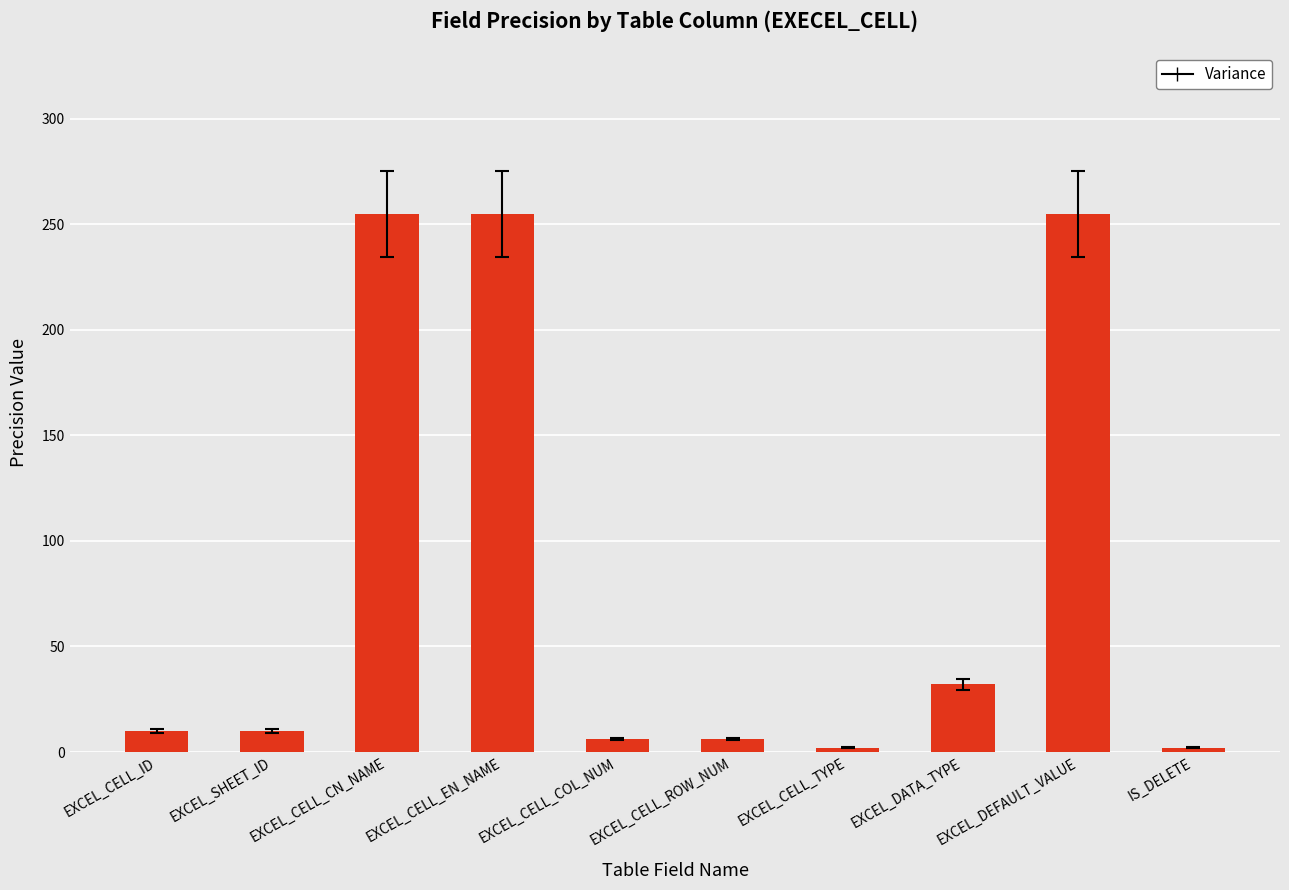

What is the smallest value displayed?

2